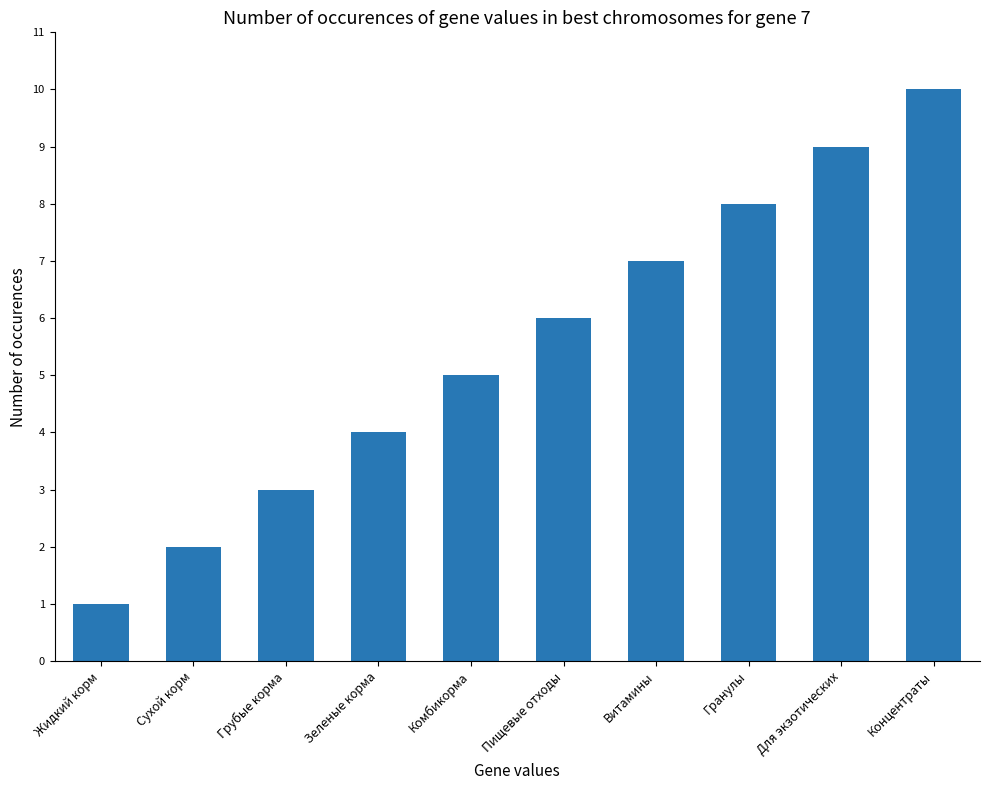

Between Жидкий корм and Витамины, which is larger?

Витамины